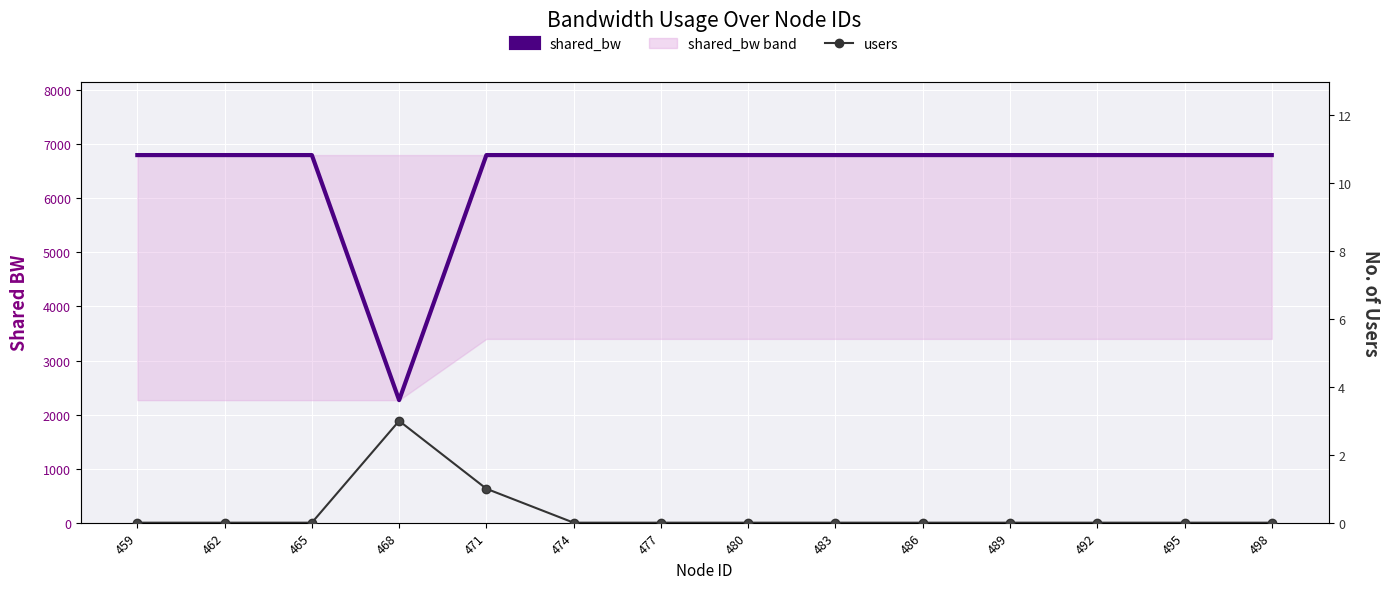

True or false: shared_bw has more than 2 interior local peaks.

False